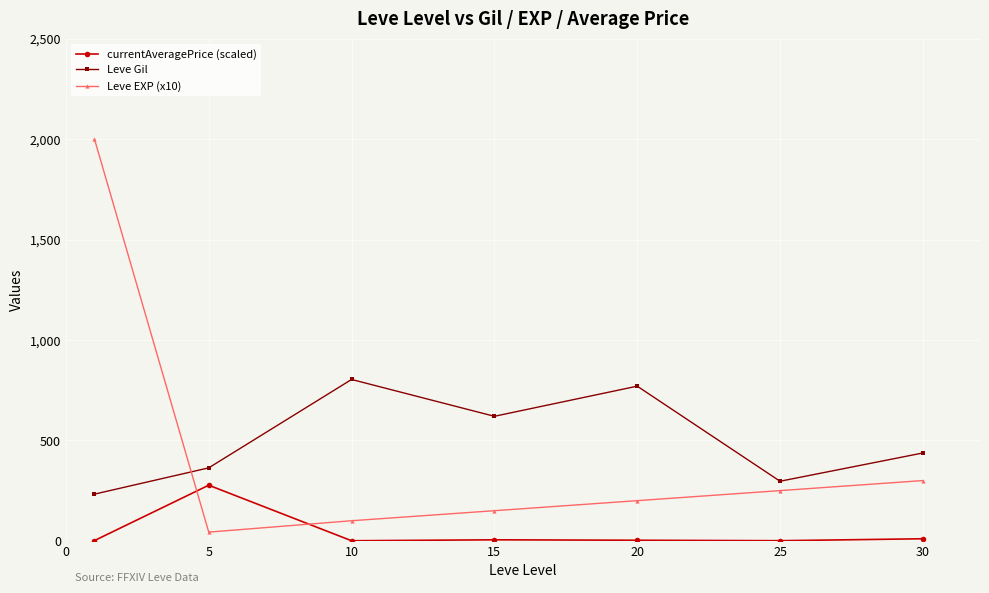

True or false: Leve EXP (x10) has more than 1 points higher than both neighbors.

False